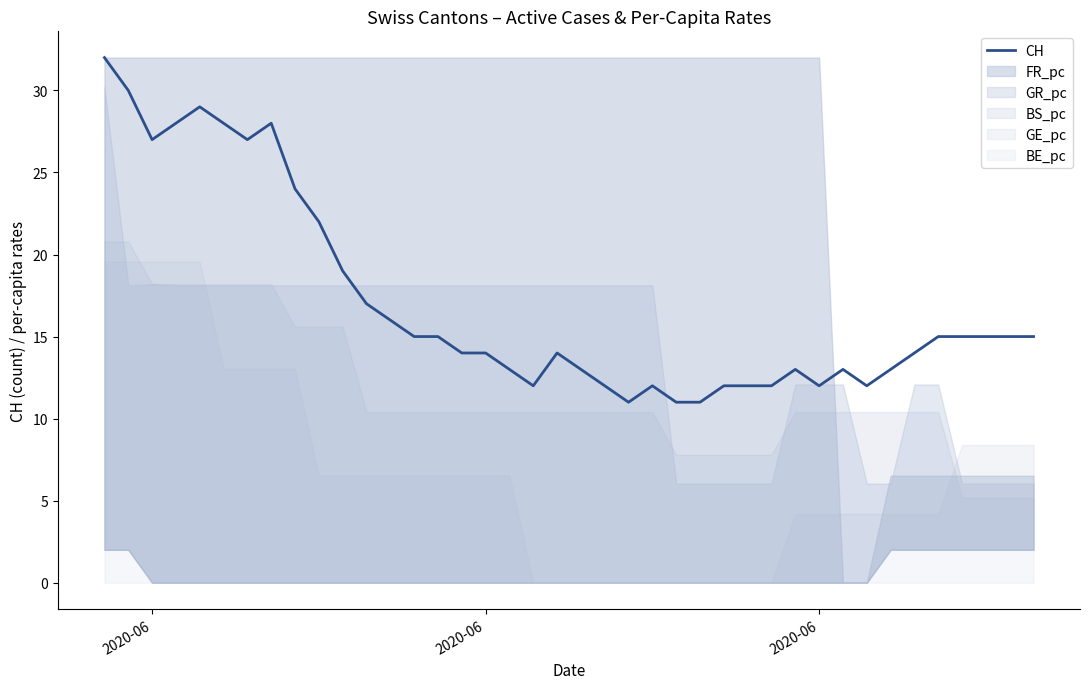

How many interior local peaks (higher than both neighbors) does the data have?

6